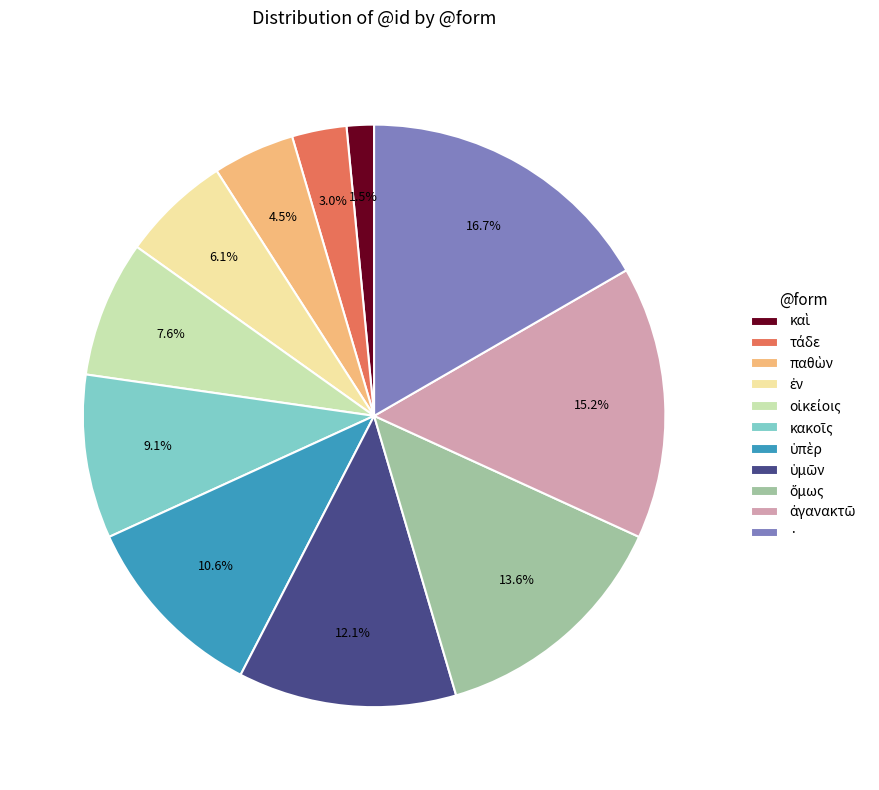

How many slices are in this pie chart?

11